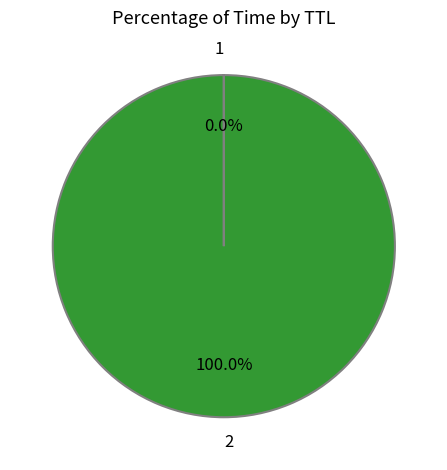

What is the majority slice?

2